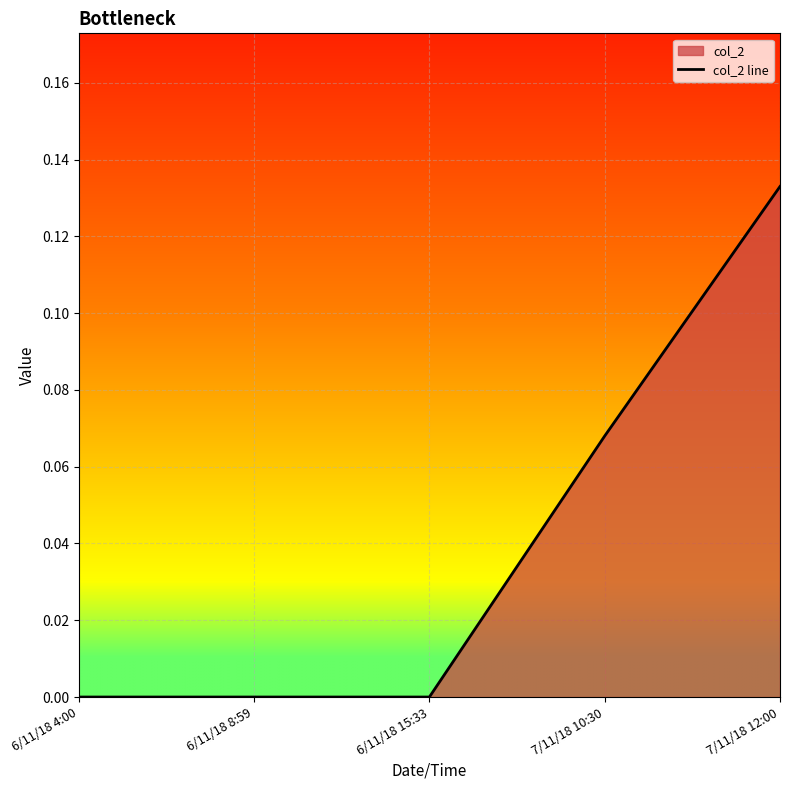

How many values are between 0 and 1?

5